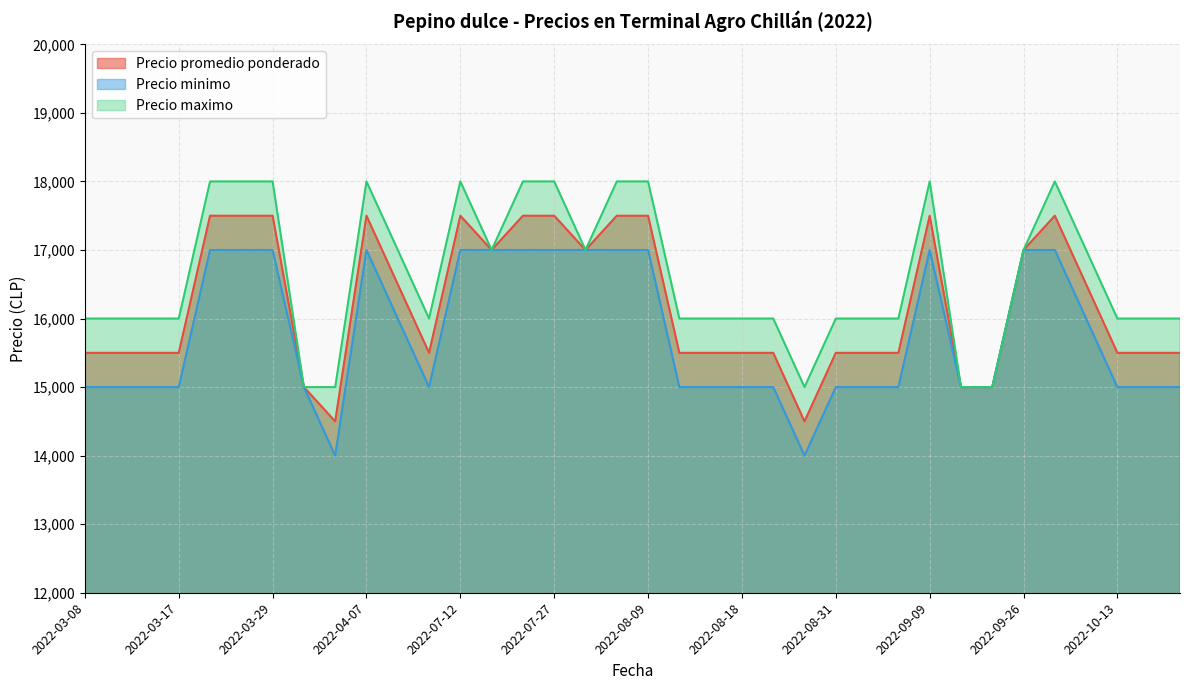

List the labels in order of Precio maximo value, smallest first.

2022-03-31, 2022-04-05, 2022-08-26, 2022-09-14, 2022-09-15, 2022-03-08, 2022-03-10, 2022-03-15, 2022-03-17, 2022-04-13, 2022-08-12, 2022-08-17, 2022-08-18, 2022-08-24, 2022-08-31, 2022-09-05, 2022-09-07, 2022-10-13, 2021-07-07, 2021-07-07, 2022-04-08, 2022-07-19, 2022-07-29, 2022-09-26, 2022-10-05, 2022-03-22, 2022-03-25, 2022-03-29, 2022-04-07, 2022-07-12, 2022-07-21, 2022-07-27, 2022-08-02, 2022-08-09, 2022-09-09, 2022-09-28